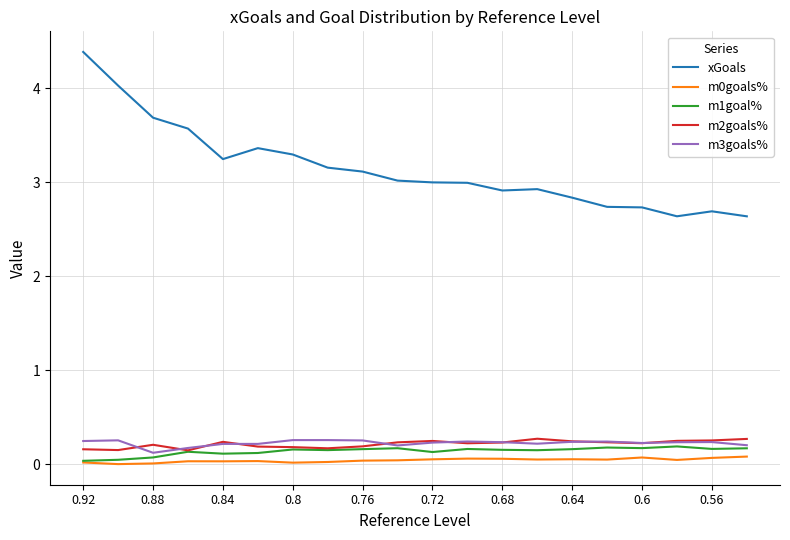

What is the maximum value for m3goals%?

0.3